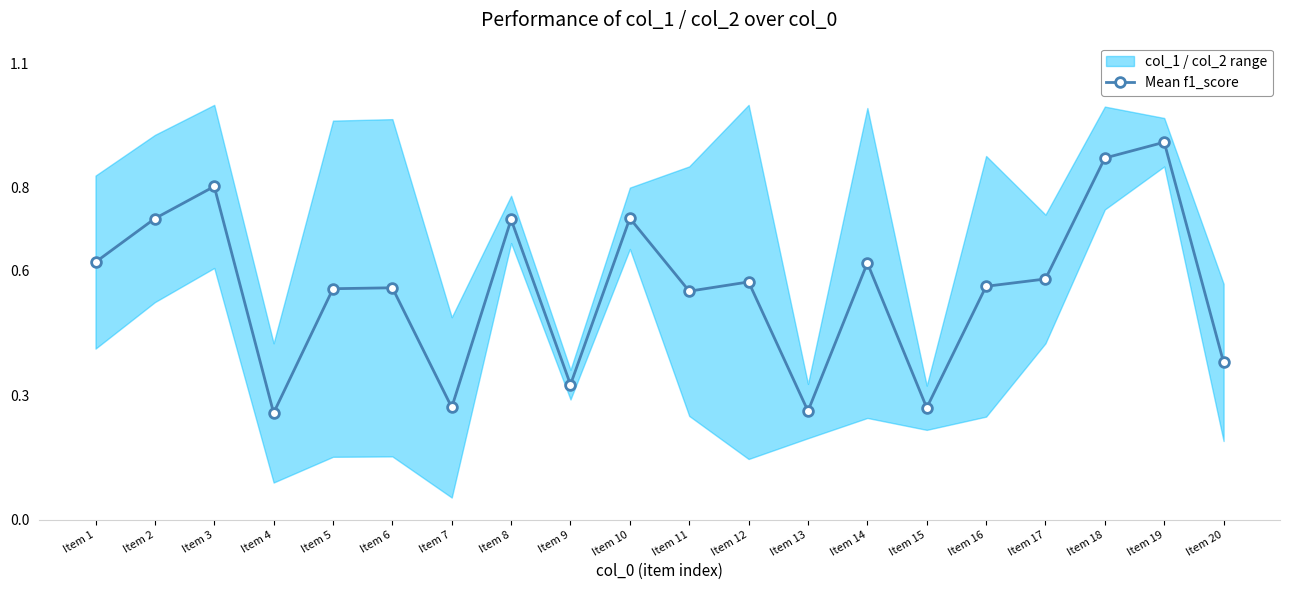

What is the difference between the values at Item 16 and Item 15?

0.3